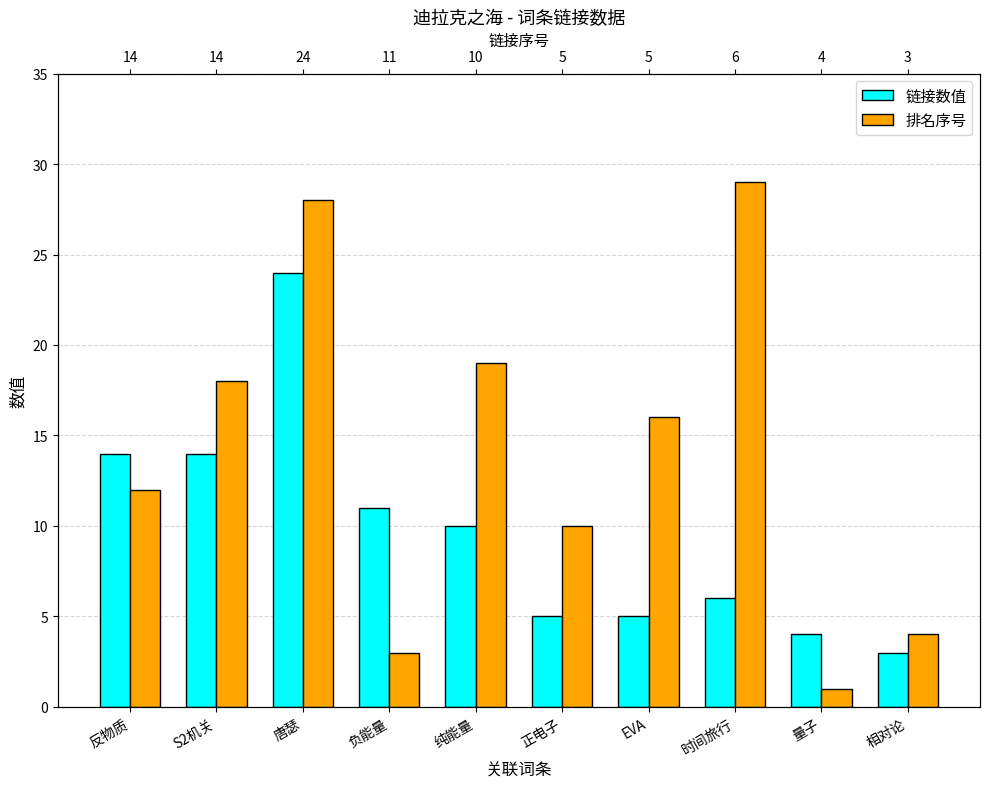

What is the lowest value of the 链接数值 series?

3